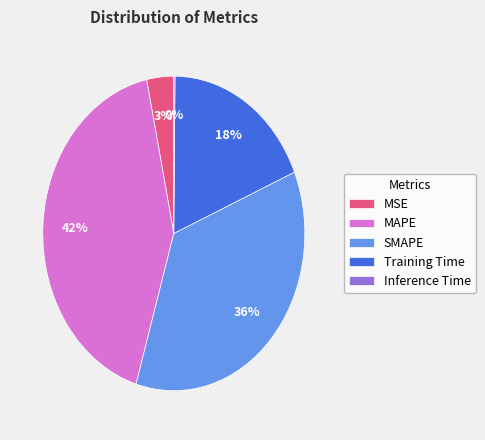

To the nearest percent, what is the average slice percentage?

20%